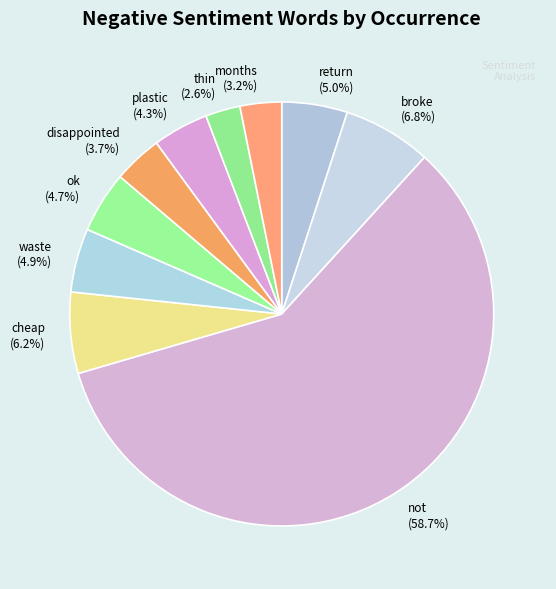

To the nearest percent, what portion does ok represent?

5%